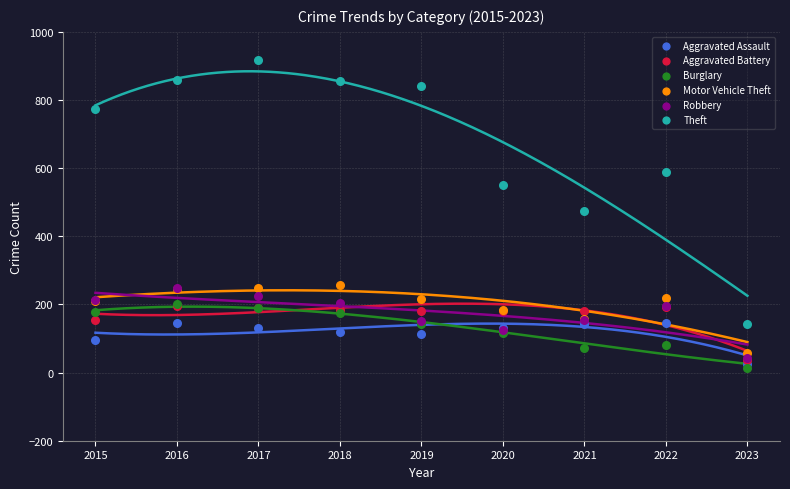

In the Theft series, what Y value is closest to 529?

551